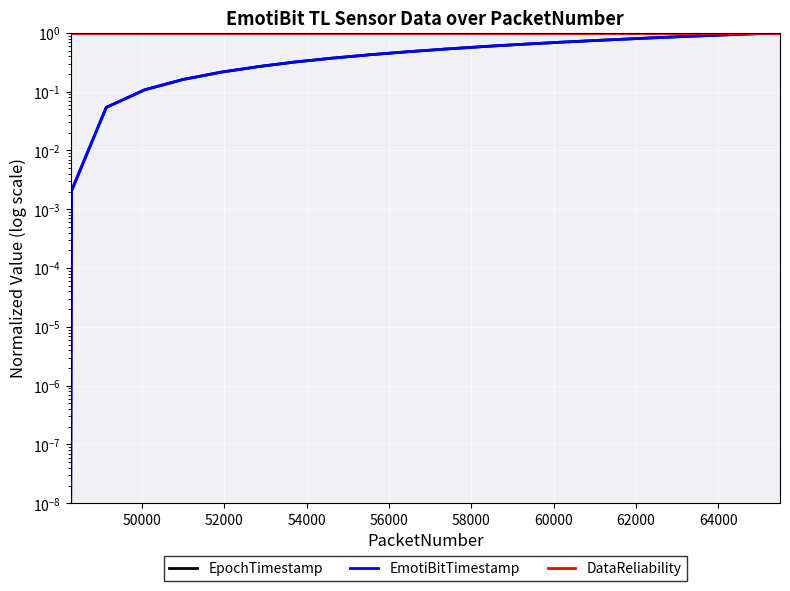

True or false: EpochTimestamp has more than 2 points higher than both neighbors.

False